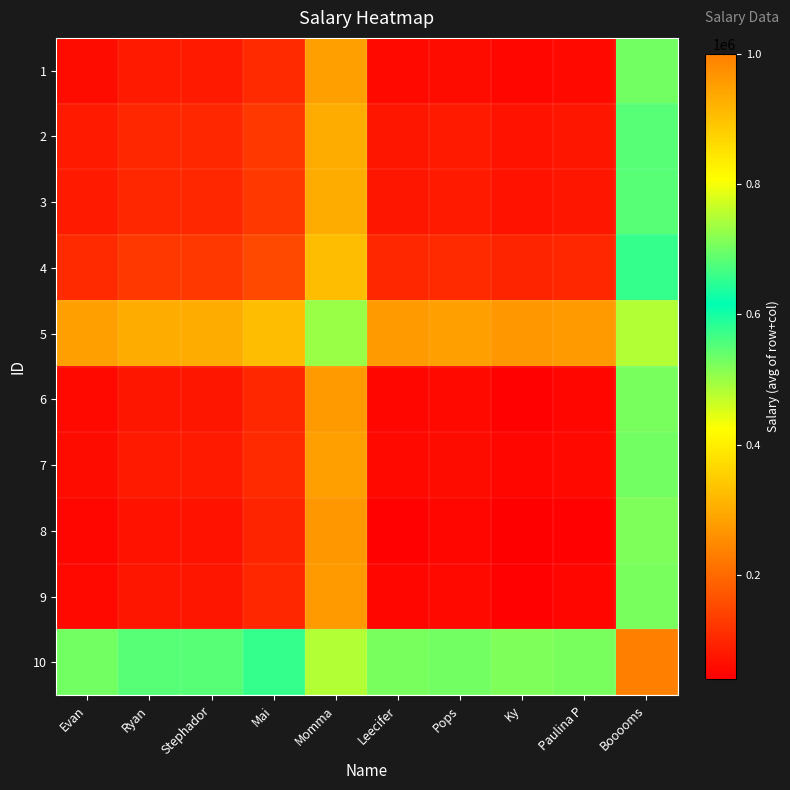

Reading left to right, list all the values displayed in this chart.

1: Evan=60000	Ryan=80000	Stephador=80000	Mai=105000	Momma=280000	Leecifer=55000	Pops=60000	Ky=50000	Paulina P=55000	Booooms=530000
2: Evan=80000	Ryan=100000	Stephador=100000	Mai=125000	Momma=300000	Leecifer=75000	Pops=80000	Ky=70000	Paulina P=75000	Booooms=550000
3: Evan=80000	Ryan=100000	Stephador=100000	Mai=125000	Momma=300000	Leecifer=75000	Pops=80000	Ky=70000	Paulina P=75000	Booooms=550000
4: Evan=105000	Ryan=125000	Stephador=125000	Mai=150000	Momma=325000	Leecifer=100000	Pops=105000	Ky=95000	Paulina P=100000	Booooms=575000
5: Evan=280000	Ryan=300000	Stephador=300000	Mai=325000	Momma=500000	Leecifer=275000	Pops=280000	Ky=270000	Paulina P=275000	Booooms=750000
6: Evan=55000	Ryan=75000	Stephador=75000	Mai=100000	Momma=275000	Leecifer=50000	Pops=55000	Ky=45000	Paulina P=50000	Booooms=525000
7: Evan=60000	Ryan=80000	Stephador=80000	Mai=105000	Momma=280000	Leecifer=55000	Pops=60000	Ky=50000	Paulina P=55000	Booooms=530000
8: Evan=50000	Ryan=70000	Stephador=70000	Mai=95000	Momma=270000	Leecifer=45000	Pops=50000	Ky=40000	Paulina P=45000	Booooms=520000
9: Evan=55000	Ryan=75000	Stephador=75000	Mai=100000	Momma=275000	Leecifer=50000	Pops=55000	Ky=45000	Paulina P=50000	Booooms=525000
10: Evan=530000	Ryan=550000	Stephador=550000	Mai=575000	Momma=750000	Leecifer=525000	Pops=530000	Ky=520000	Paulina P=525000	Booooms=1000000